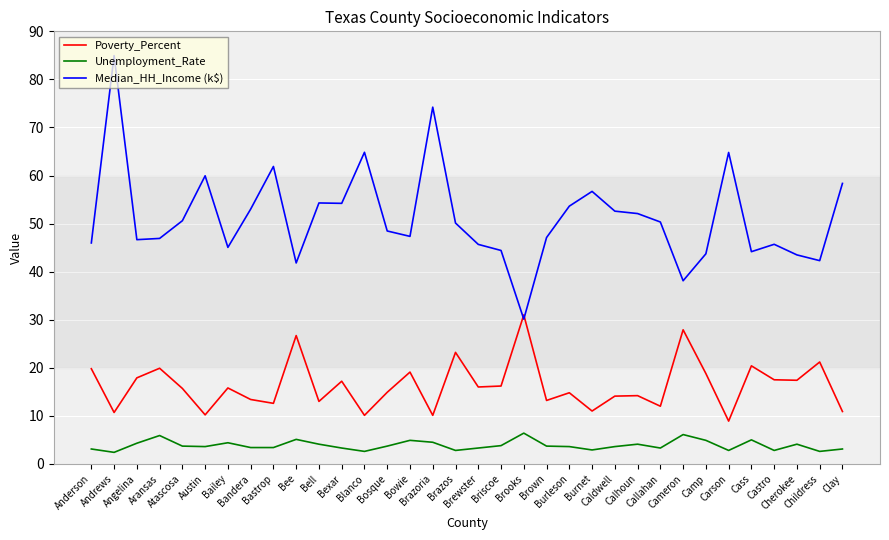

What is the difference between the maximum and minimum values in the Median_HH_Income (k$) series?

54.8